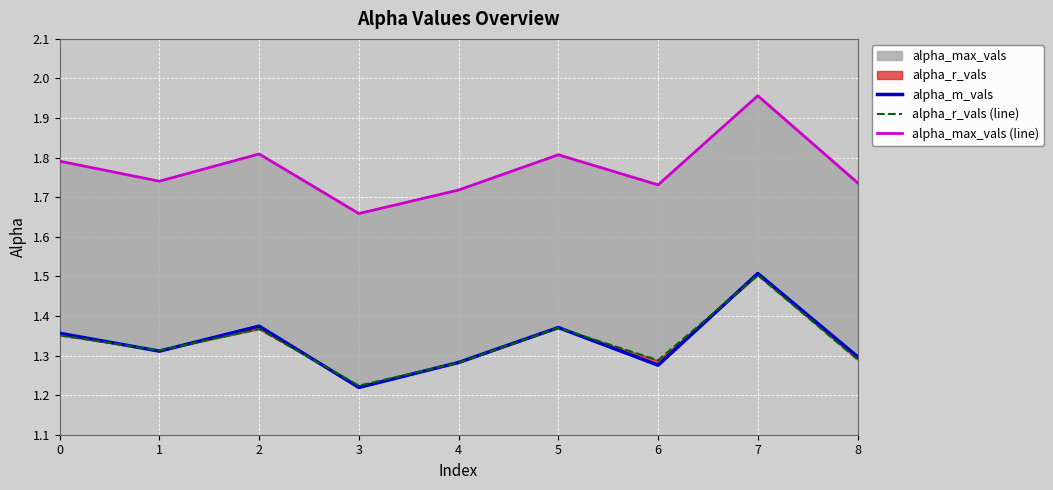

Reading left to right, transcribe all the data shown in this chart.

alpha_m_vals: 1.4	1.3	1.4	1.2	1.3	1.4	1.3	1.5	1.3
alpha_r_vals (line): 1.4	1.3	1.4	1.2	1.3	1.4	1.3	1.5	1.3
alpha_max_vals (line): 1.8	1.7	1.8	1.7	1.7	1.8	1.7	2.0	1.7